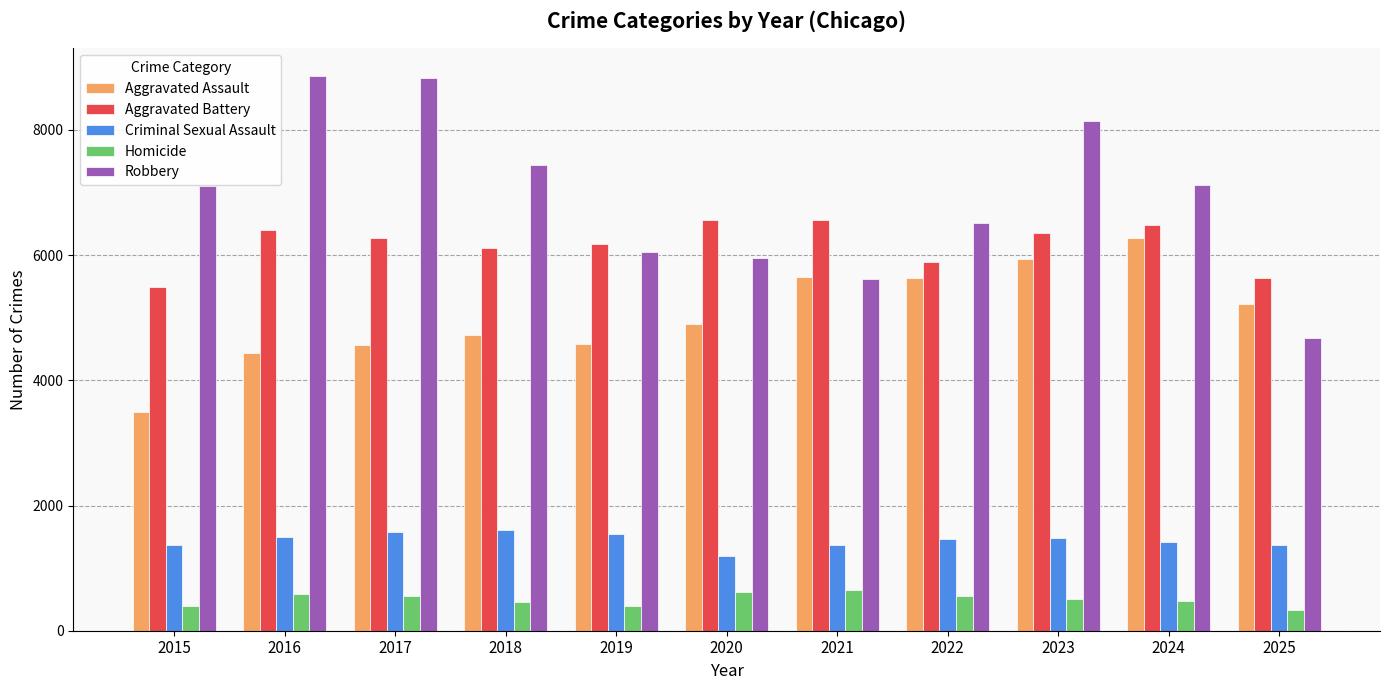

Which category has the lowest value in the Robbery series?

2025